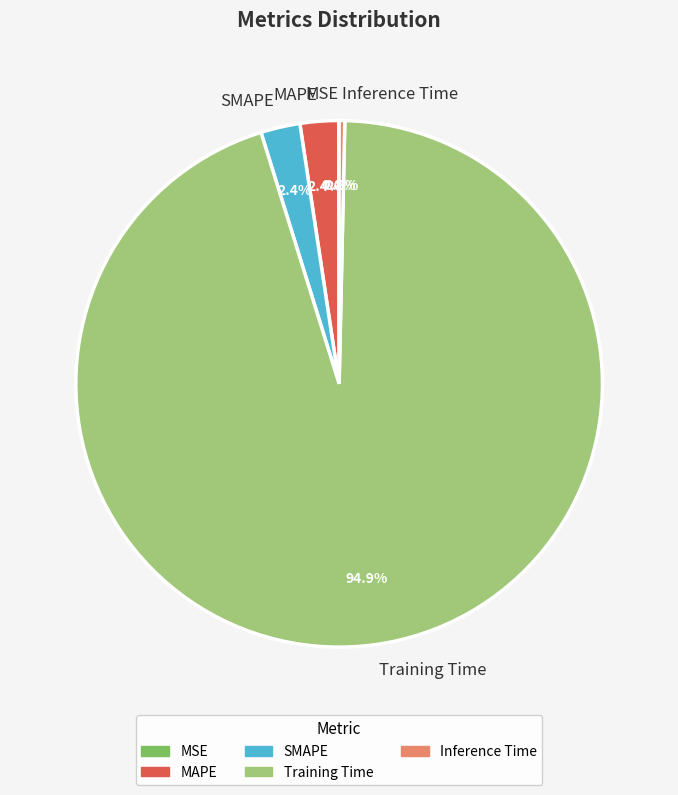

Is it true that SMAPE is 2% of the pie?

True